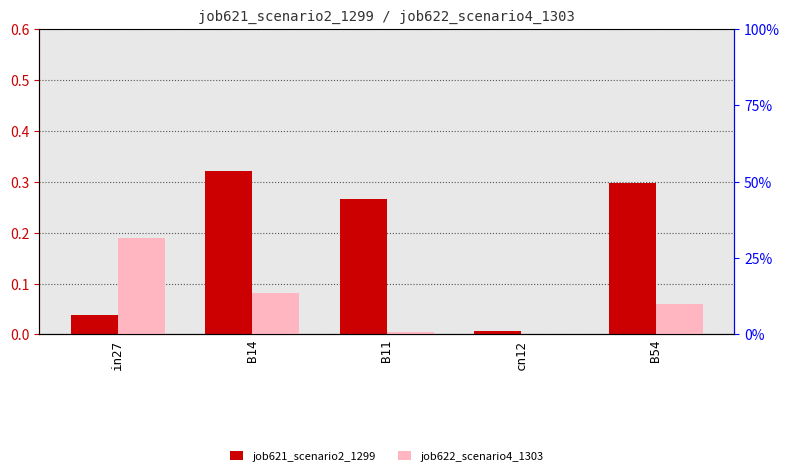

Reading right to left, what are all the values shown in this chart?

job621_scenario2_1299: 0.3	0.0	0.3	0.3	0.0
job622_scenario4_1303: 0.1	0.0	0.0	0.1	0.2